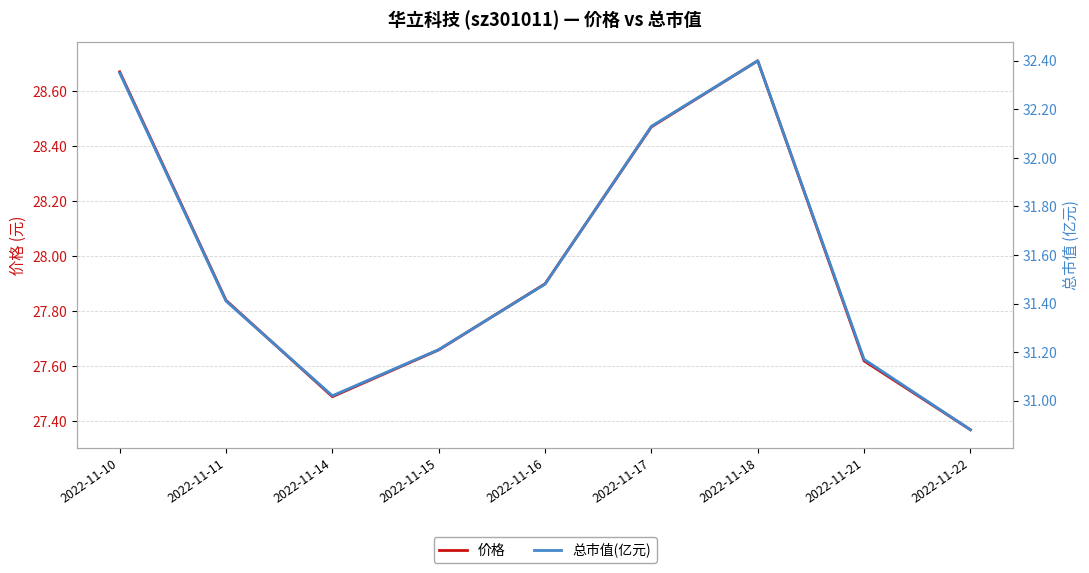

How many lines are shown in the chart?

2